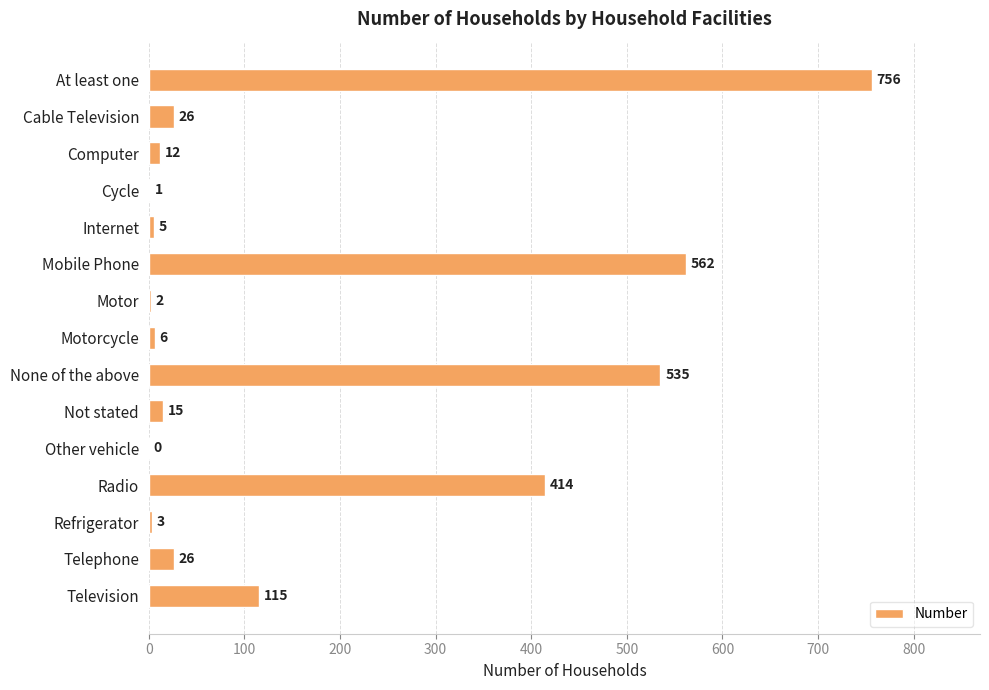

How many values are above zero?

14